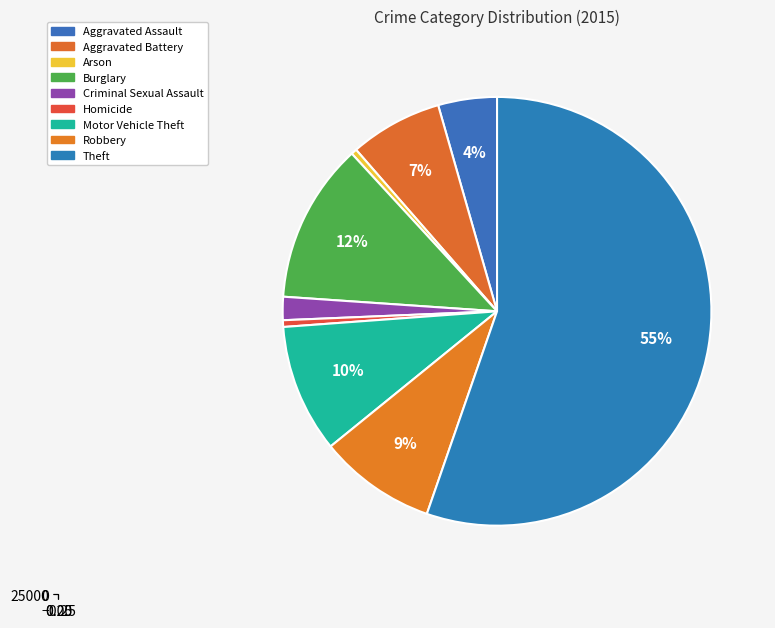

Is the sum of Motor Vehicle Theft and Burglary greater than half?

No